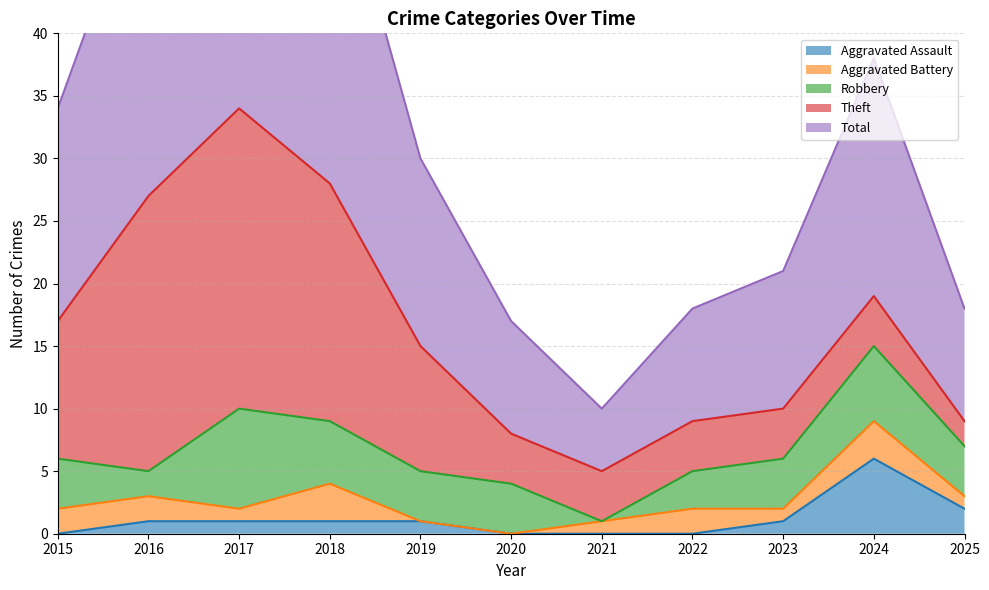

Rank the series by their maximum value, from highest to lowest.

Total, Theft, Robbery, Aggravated Assault, Aggravated Battery